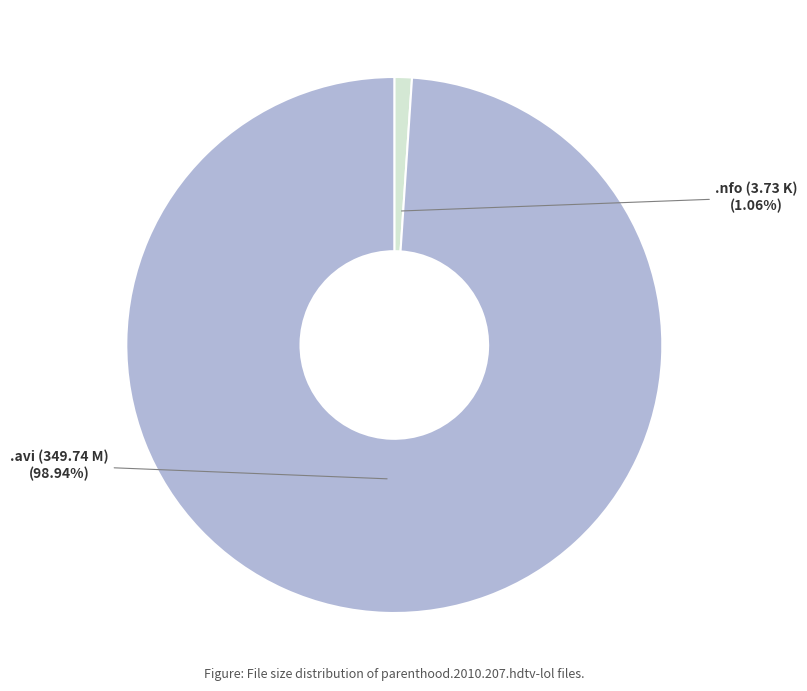

Between .nfo (3.73 K) and .avi (349.74 M), which is larger?

.avi (349.74 M)